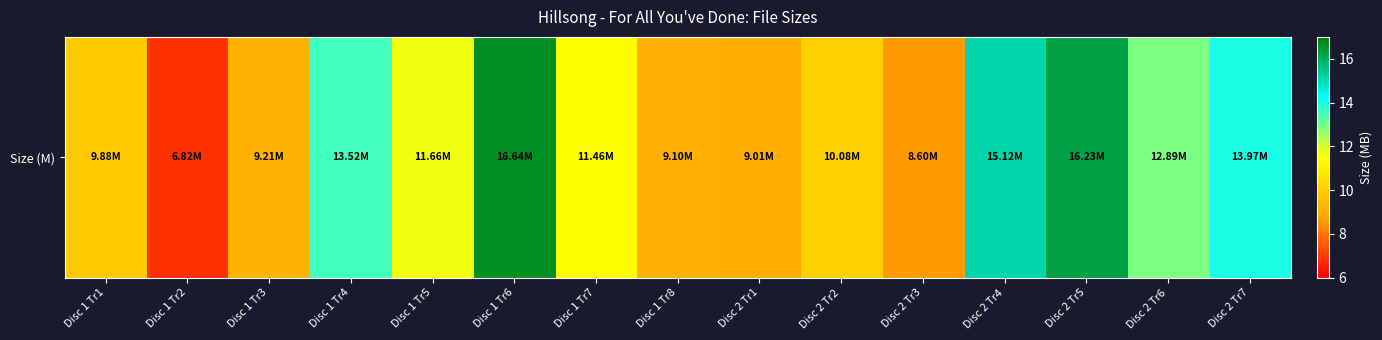

Reading left to right, extract all data points from this chart.

Disc 1 Tr1=9.9	Disc 1 Tr2=6.8	Disc 1 Tr3=9.2	Disc 1 Tr4=13.5	Disc 1 Tr5=11.7	Disc 1 Tr6=16.6	Disc 1 Tr7=11.5	Disc 1 Tr8=9.1	Disc 2 Tr1=9.0	Disc 2 Tr2=10.1	Disc 2 Tr3=8.6	Disc 2 Tr4=15.1	Disc 2 Tr5=16.2	Disc 2 Tr6=12.9	Disc 2 Tr7=14.0